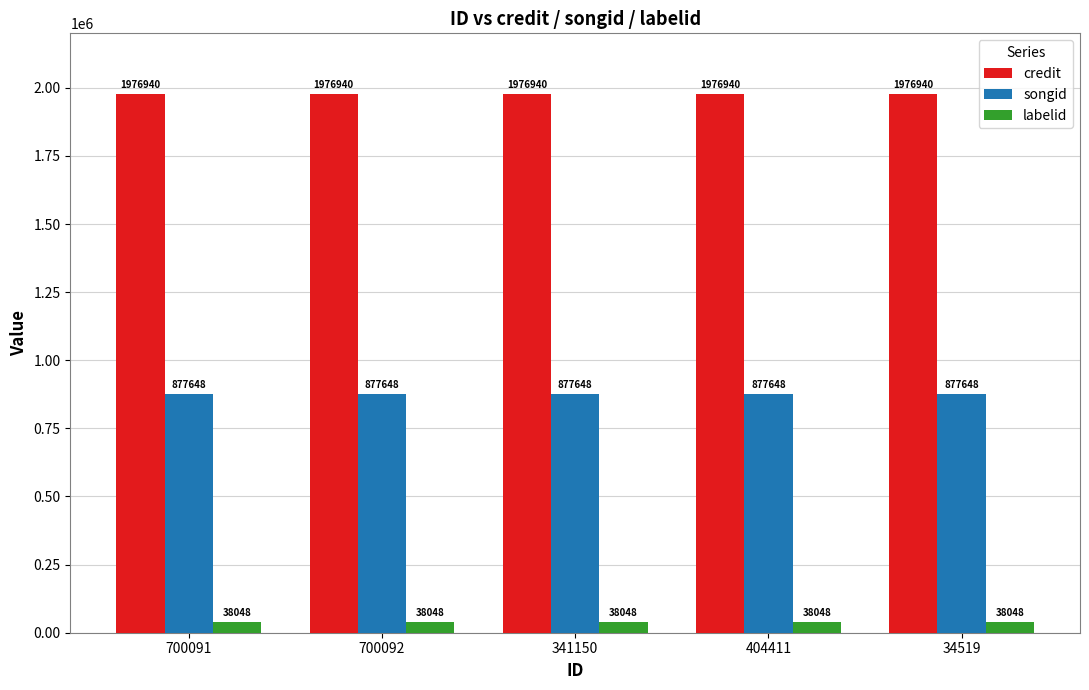

What are all the series names shown in the legend?

credit, songid, labelid